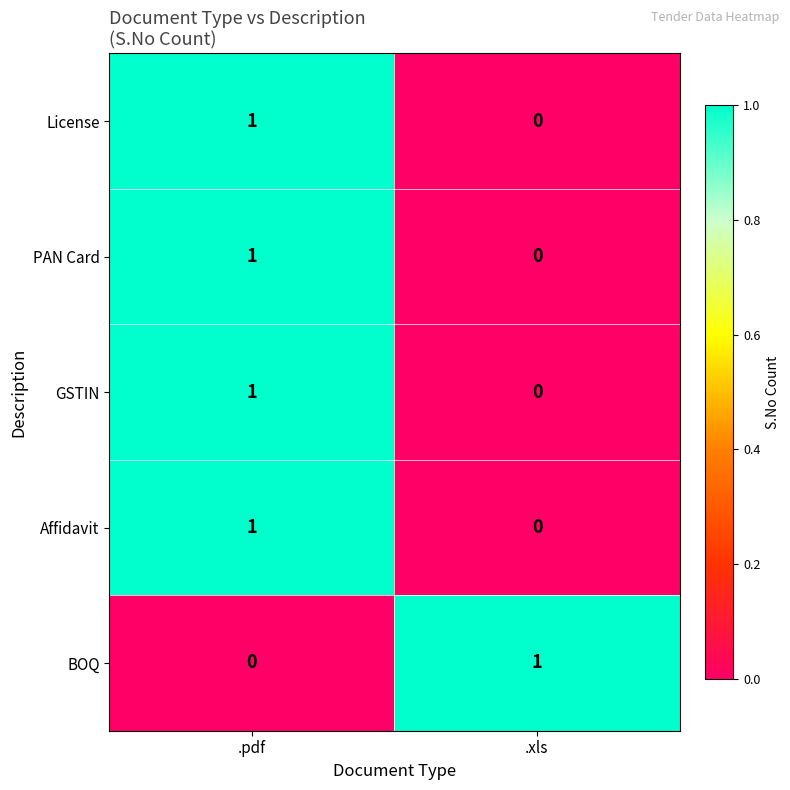

Where is GSTIN nearest to the value 0?

.xls